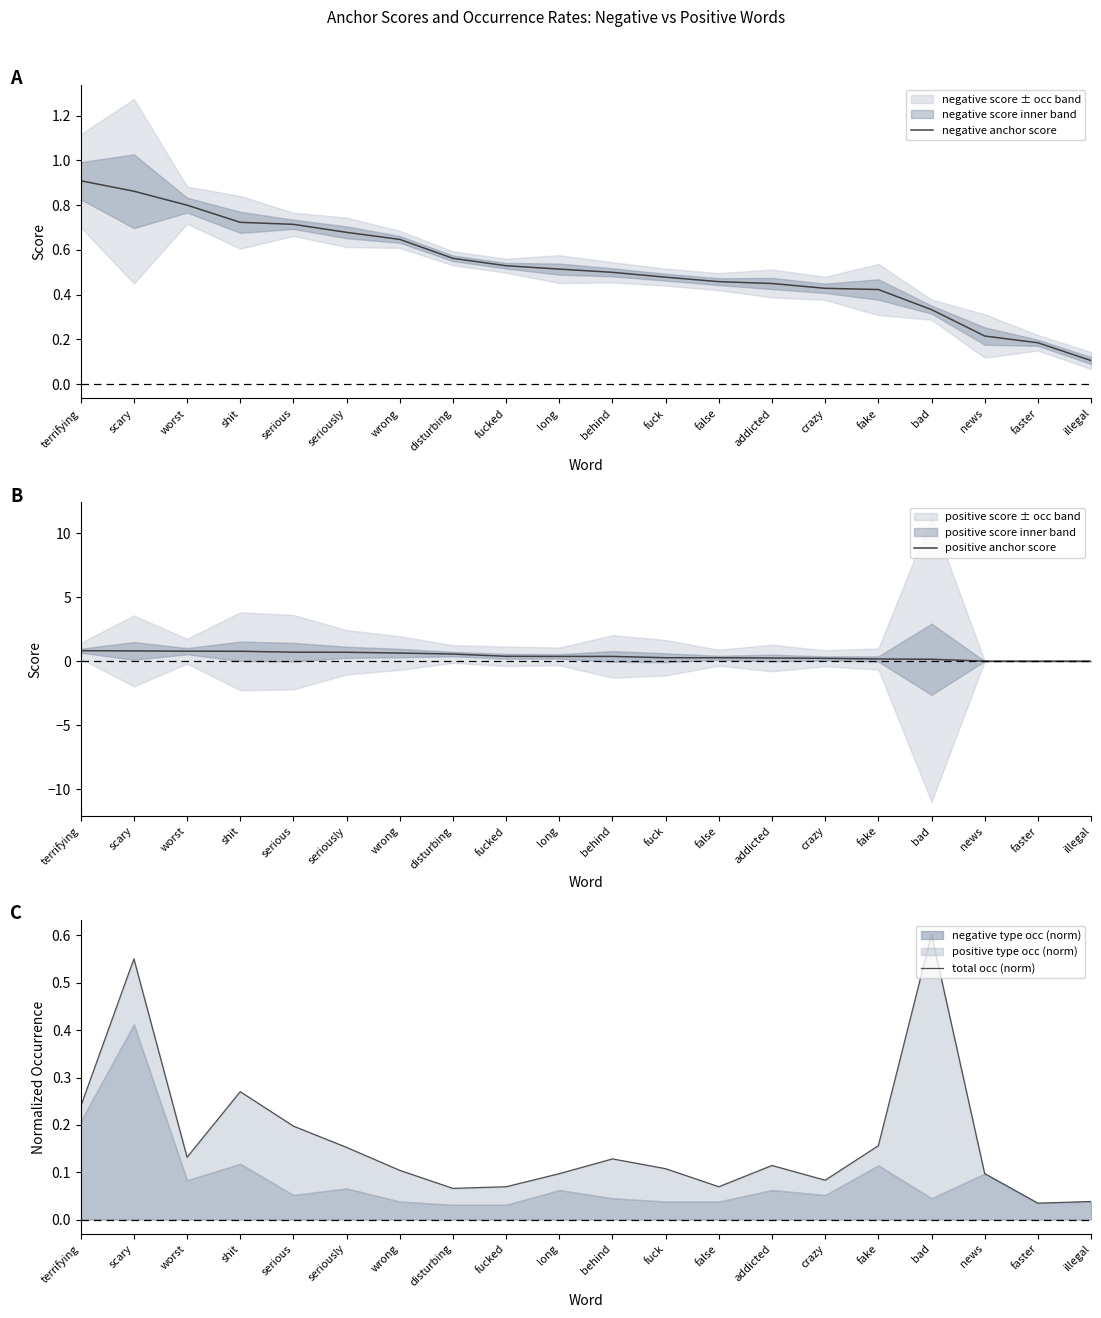

At which label does negative anchor score reach its peak?

terrifying